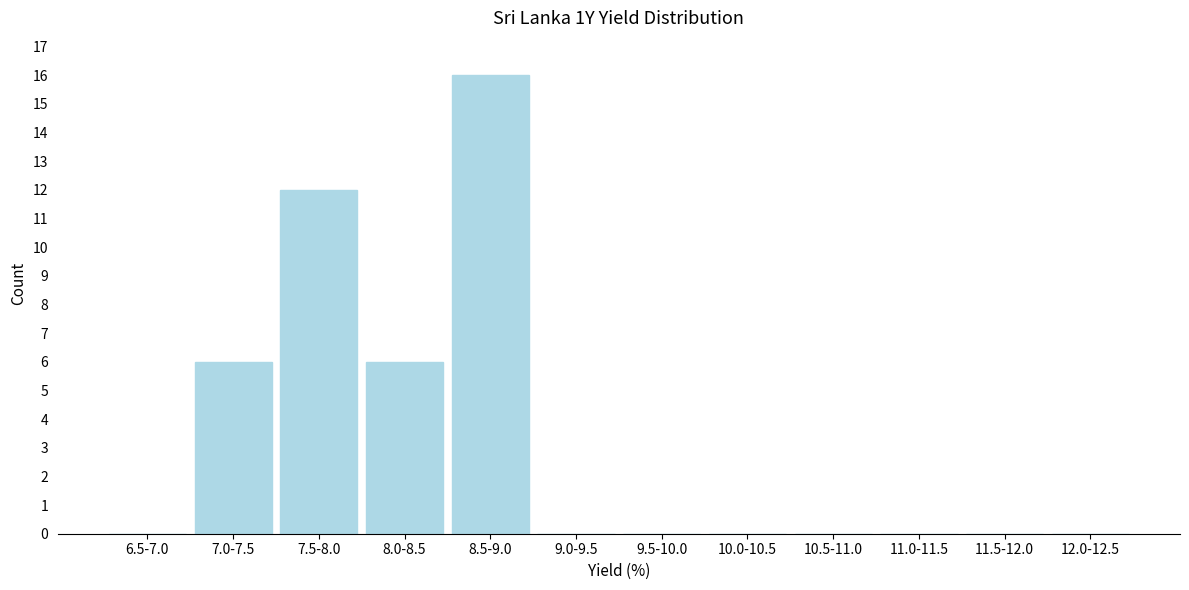

Reading right to left, list all the values displayed in this chart.

12.0-12.5=0	11.5-12.0=0	11.0-11.5=0	10.5-11.0=0	10.0-10.5=0	9.5-10.0=0	9.0-9.5=0	8.5-9.0=16	8.0-8.5=6	7.5-8.0=12	7.0-7.5=6	6.5-7.0=0